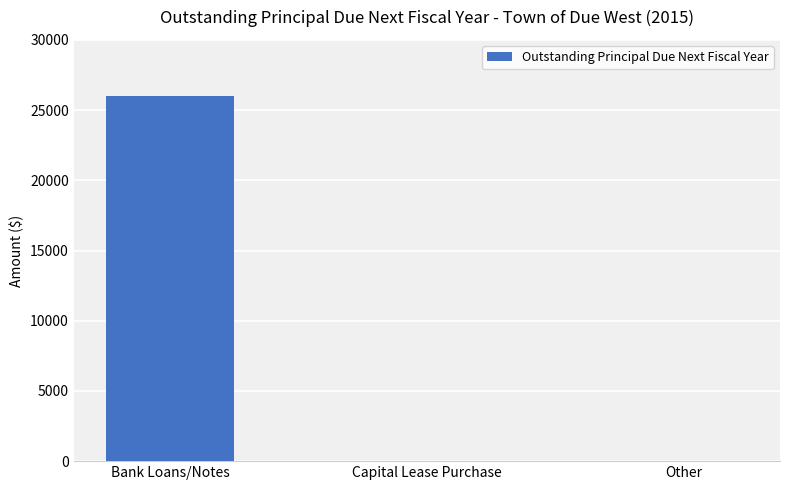

True or false: the data shows 8191 at Bank Loans/Notes.

False